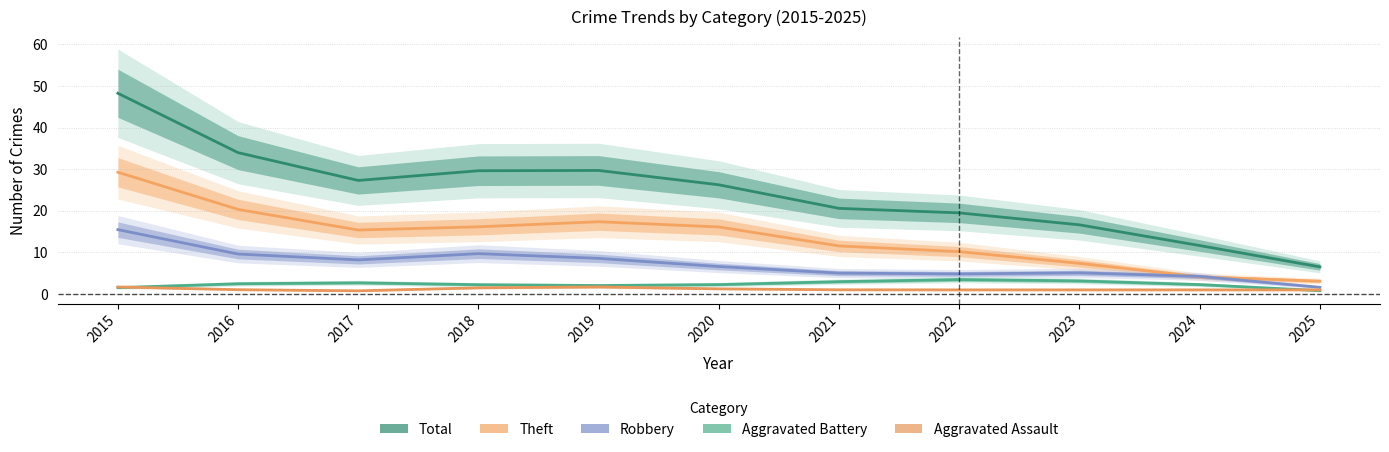

What are all the series names shown in the legend?

Aggravated Assault, Aggravated Battery, Robbery, Theft, Total